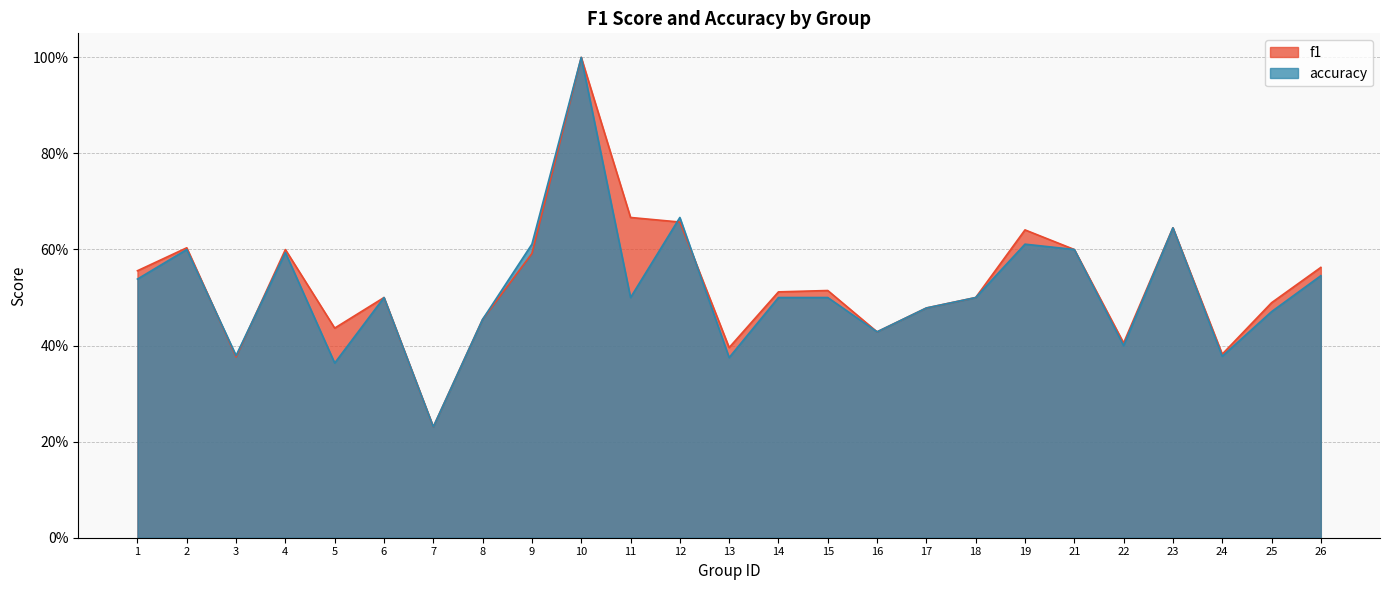

How many interior local valleys does the accuracy series have?

8